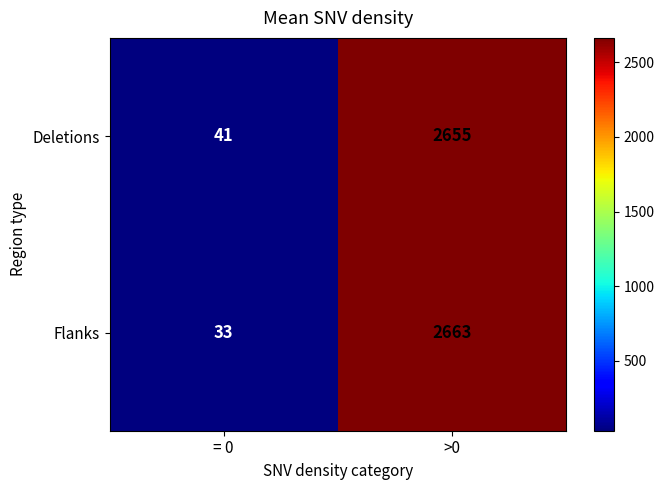

Which series changed the most between = 0 and >0?

Flanks